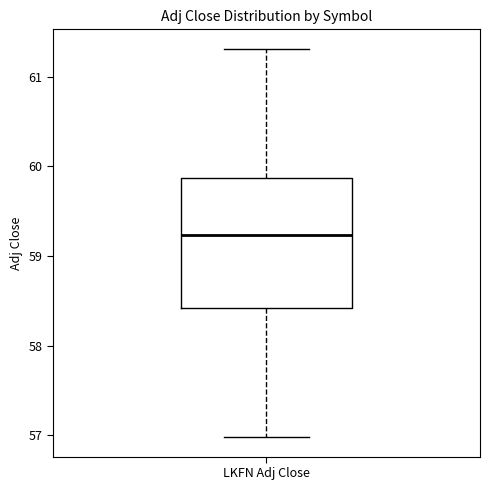

Read this box plot against the y-axis: the position of the median line, the range covered by the box, and the ends of both whiskers. The values are not printed on the chart, so give them approximately, as read against the axis.

median 59.2, box 58.4 to 59.9, whiskers 57.0 to 61.3